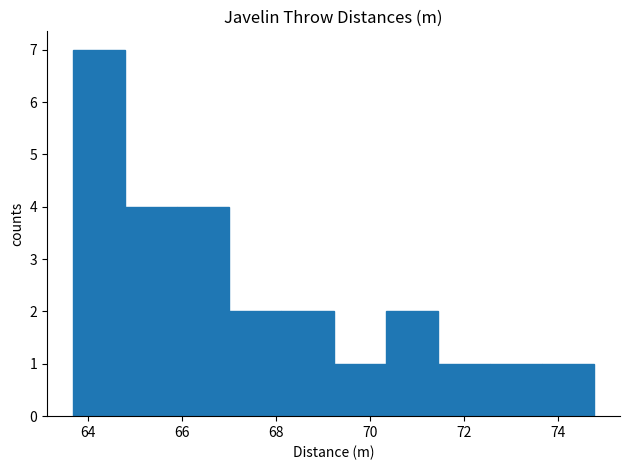

Reading left to right, transcribe this chart: for each bar, give the range it covers on the x-axis and its height. Neither the bar edges nor the heights are printed on the chart, so give them approximately, as read against the axes.

63.6 to 64.8: 7
64.8 to 65.8: 4
65.8 to 67.0: 4
67.0 to 68.2: 2
68.2 to 69.2: 2
69.2 to 70.4: 1
70.4 to 71.4: 2
71.4 to 72.6: 1
72.6 to 73.6: 1
73.6 to 74.8: 1